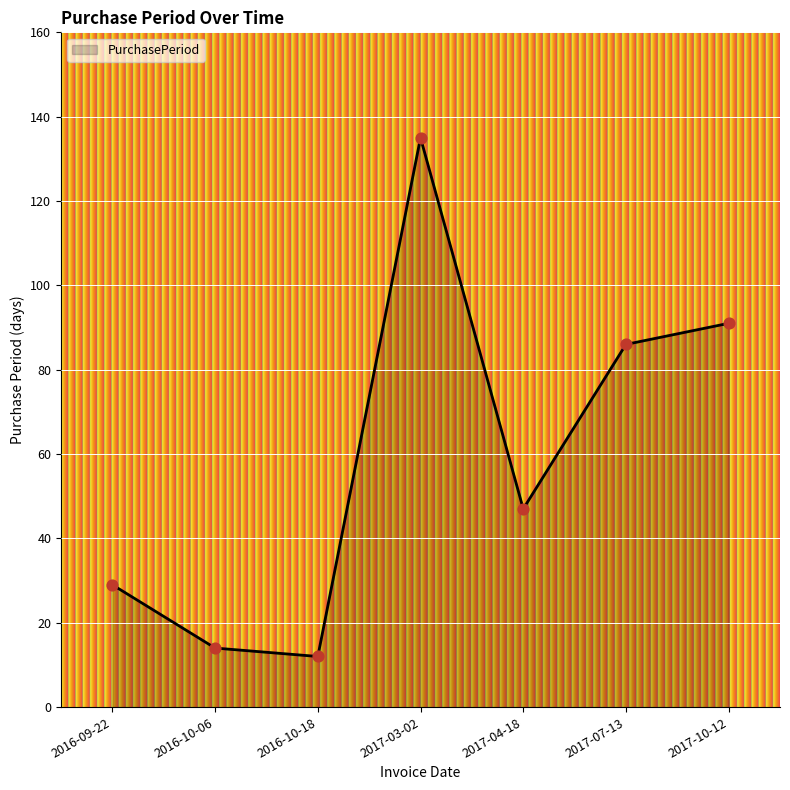

What is the ratio of the value at 2016-09-22 to the value at 2016-10-18?

2.4